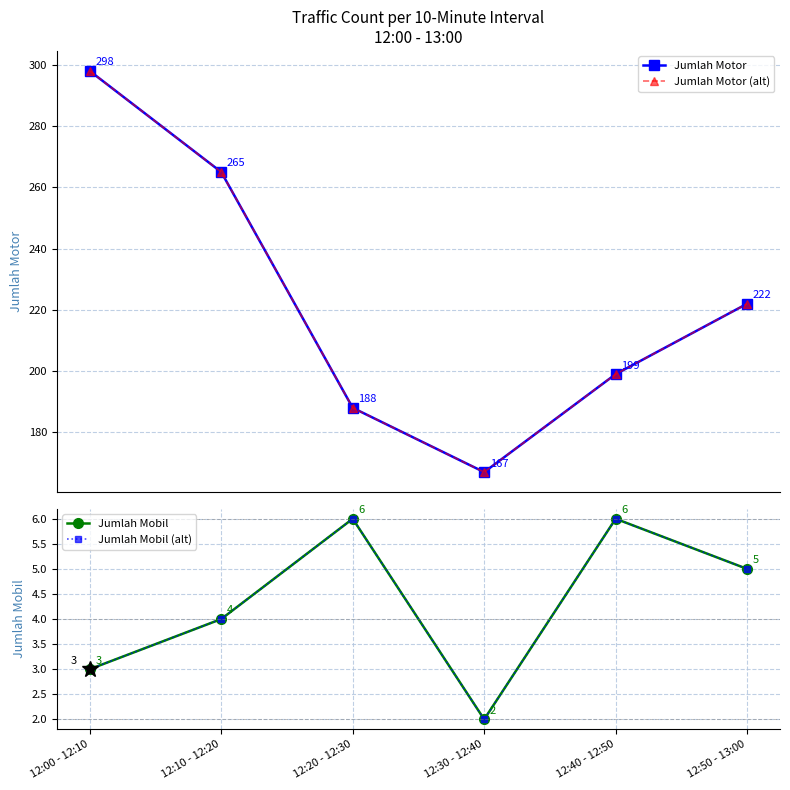

What is the value of the Jumlah Motor point at the 6th from the left?

222